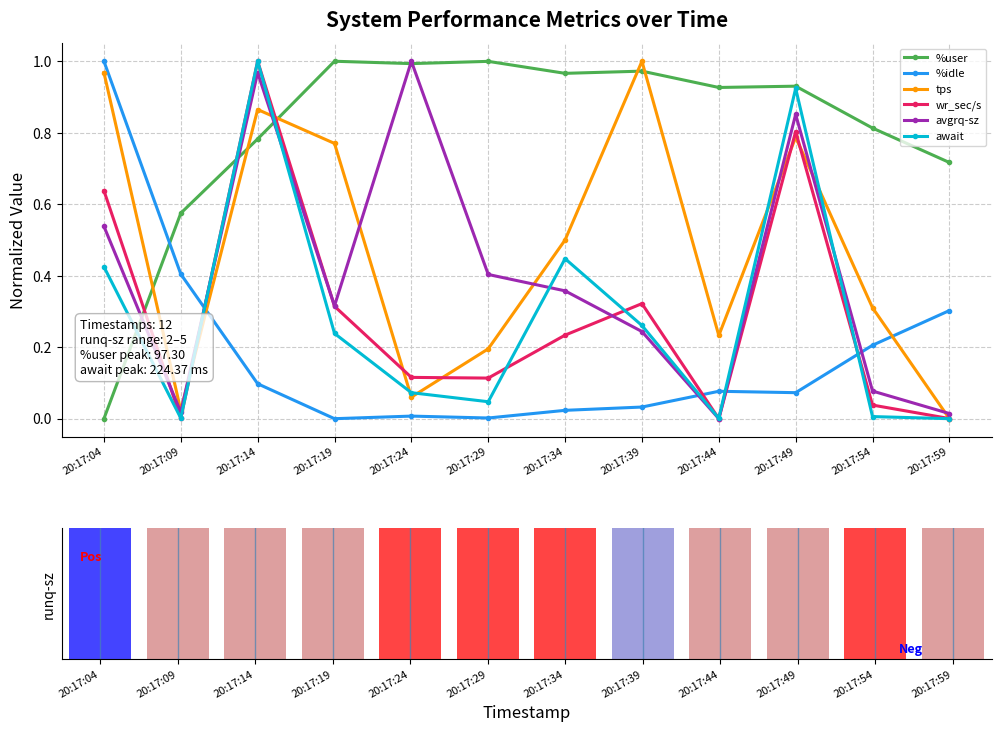

What is the maximum value shown in the chart?

1.0